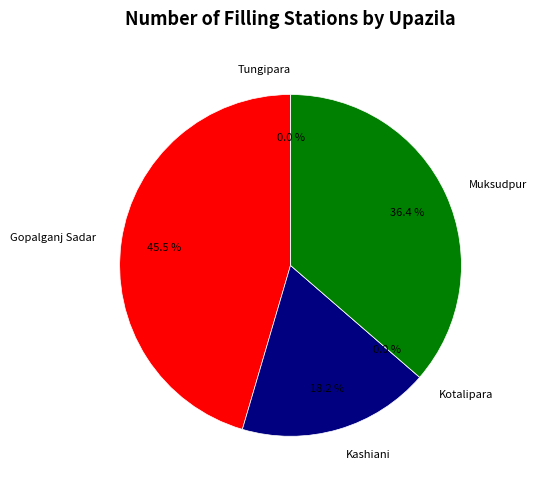

Rank the categories by value from lowest to highest.

Kotalipara, Tungipara, Kashiani, Muksudpur, Gopalganj Sadar